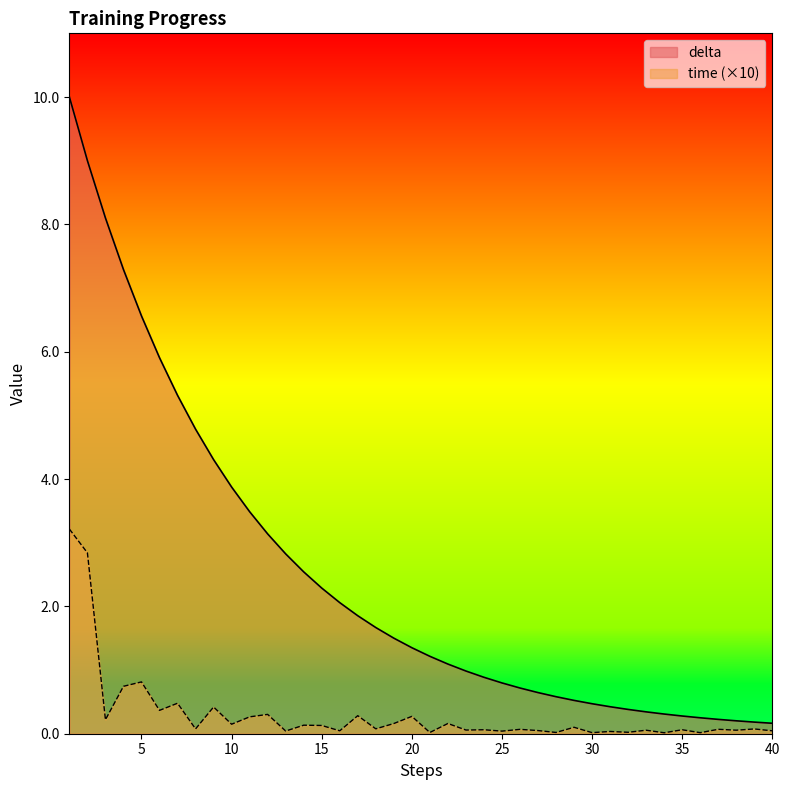

What is the average value of the delta series?

2.5